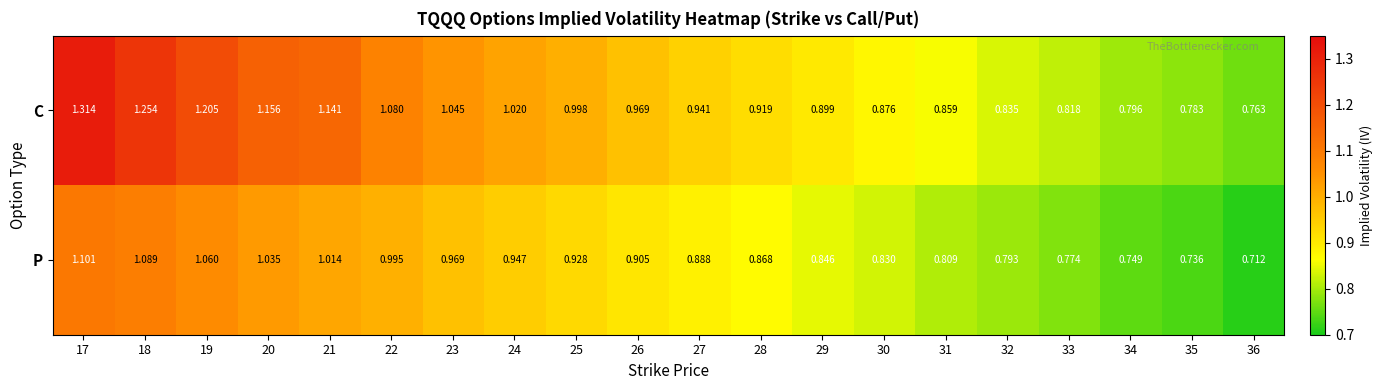

Which series has the widest spread of values?

C